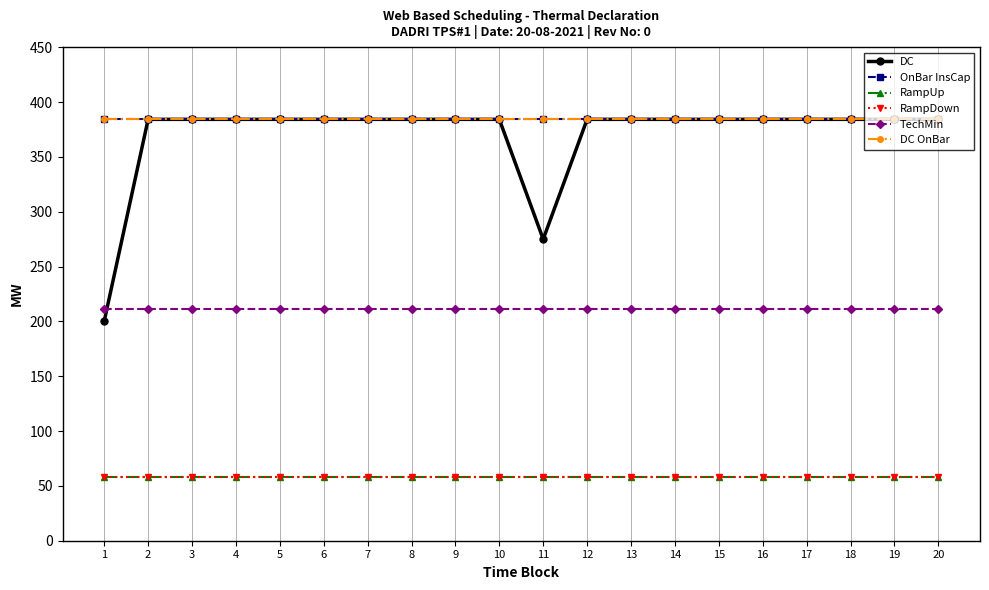

Reading right to left, list all the values displayed in this chart.

DC: 384.3	384.3	384.3	384.3	384.3	384.3	384.3	384.3	384.3	275.0	384.3	384.3	384.3	384.3	384.3	384.3	384.3	384.3	384.3	200.3
OnBar InsCap: 384.3	384.3	384.3	384.3	384.3	384.3	384.3	384.3	384.3	384.3	384.3	384.3	384.3	384.3	384.3	384.3	384.3	384.3	384.3	384.3
RampUp: 57.8	57.8	57.8	57.8	57.8	57.8	57.8	57.8	57.8	57.8	57.8	57.8	57.8	57.8	57.8	57.8	57.8	57.8	57.8	57.8
RampDown: 57.8	57.8	57.8	57.8	57.8	57.8	57.8	57.8	57.8	57.8	57.8	57.8	57.8	57.8	57.8	57.8	57.8	57.8	57.8	57.8
TechMin: 211.4	211.4	211.4	211.4	211.4	211.4	211.4	211.4	211.4	211.4	211.4	211.4	211.4	211.4	211.4	211.4	211.4	211.4	211.4	211.4
DC OnBar: 384.3	384.3	384.3	384.3	384.3	384.3	384.3	384.3	384.3	384.3	384.3	384.3	384.3	384.3	384.3	384.3	384.3	384.3	384.3	384.3